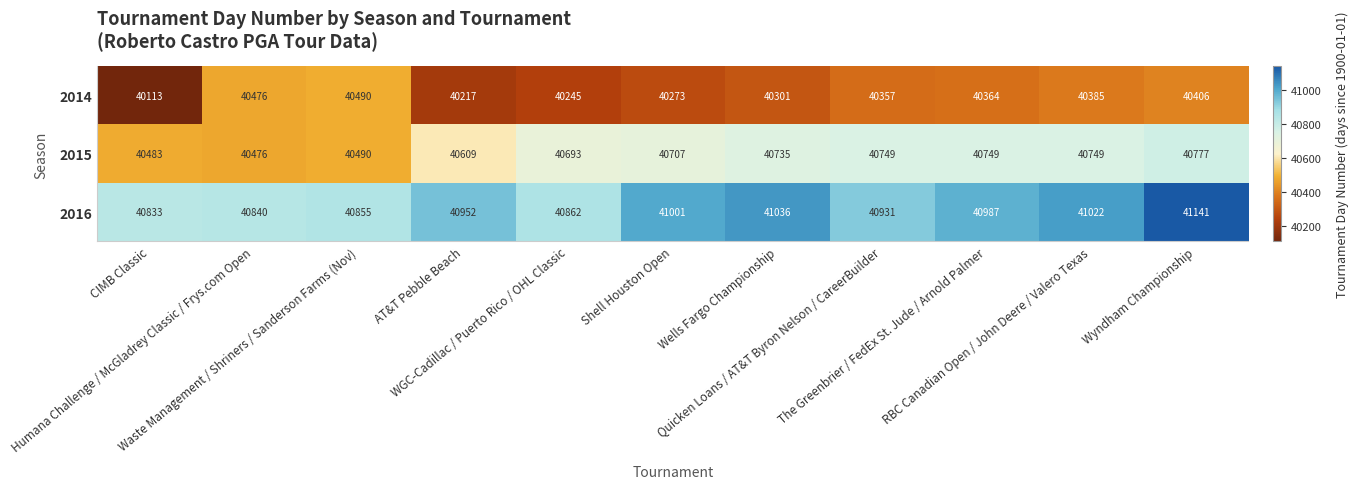

Which series has the widest spread of values?

2014